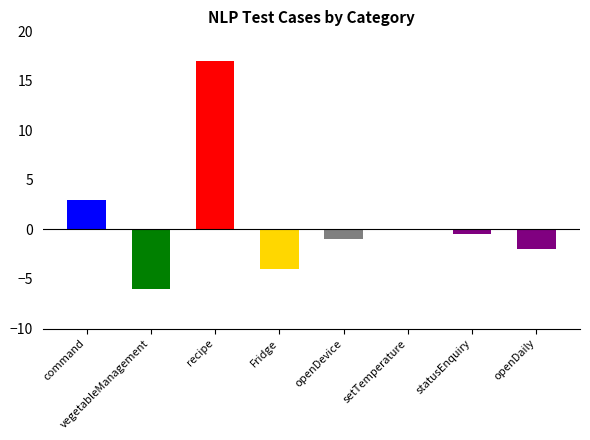

What is the change in value from statusEnquiry to openDaily?

-1.5